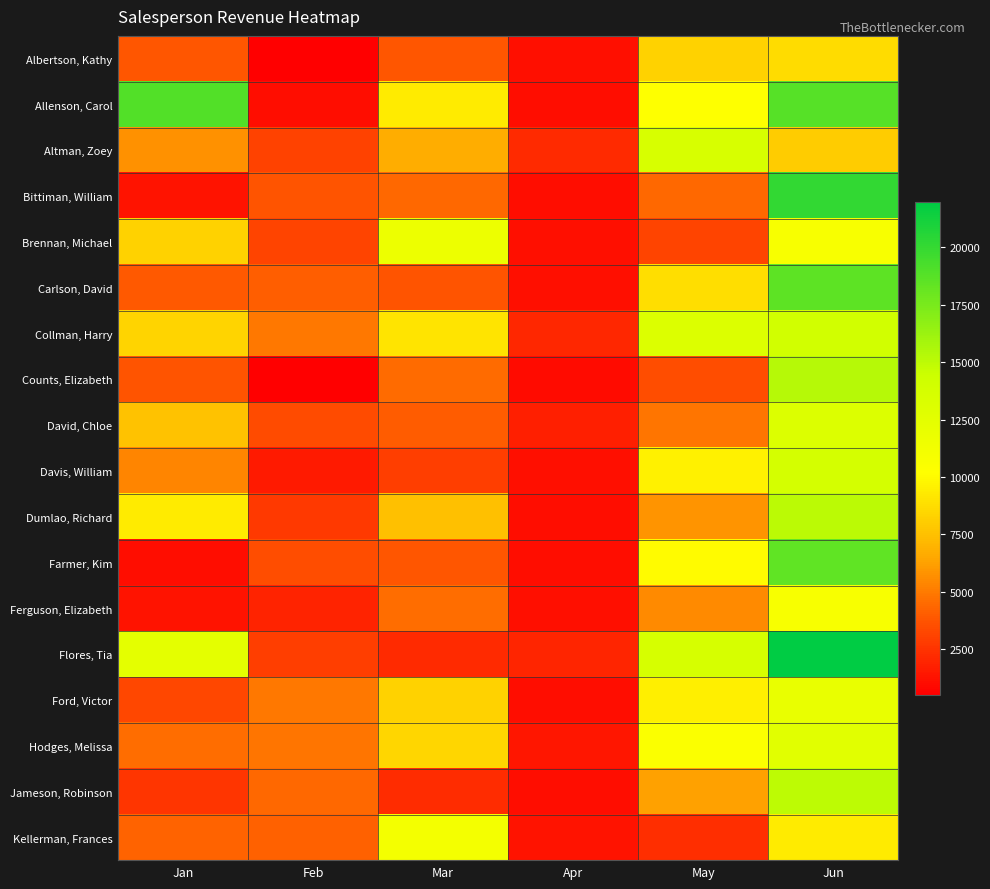

What is the total value across all series at May?

142931